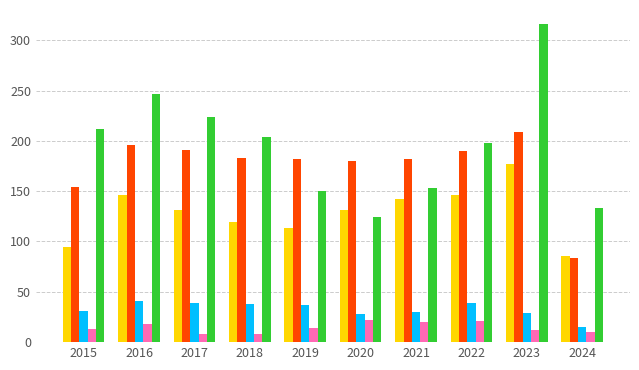

How many categories are shown in the chart?

10